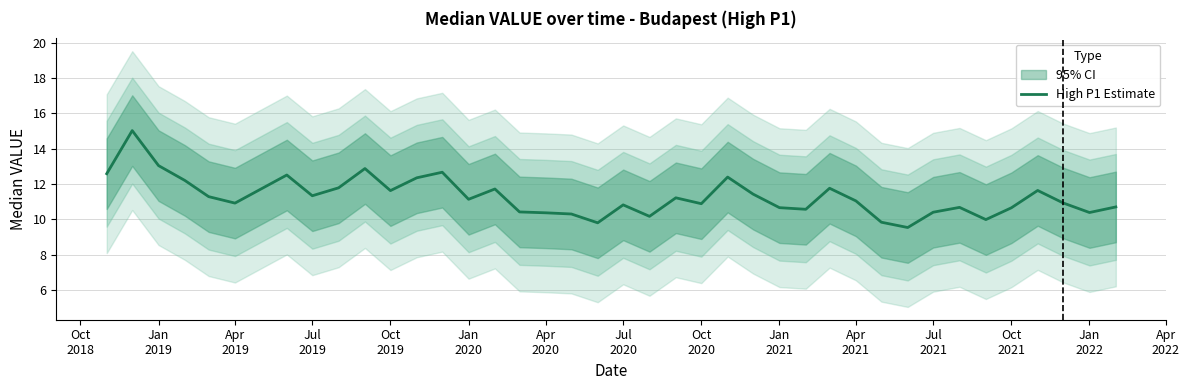

What is the value of the 12th point from the left?

11.6